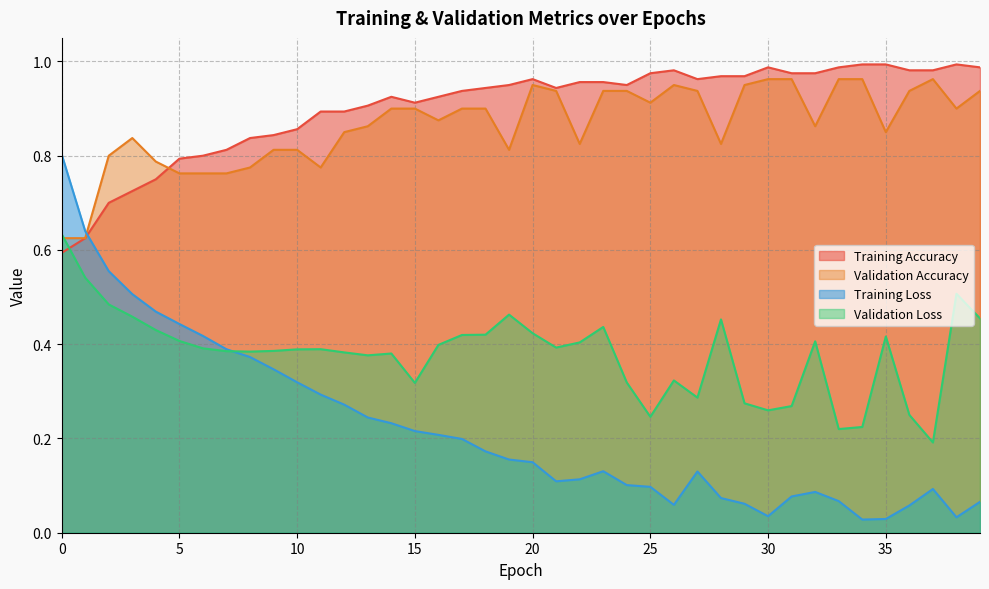

Which series changed the most between 12 and 18?

Training Loss